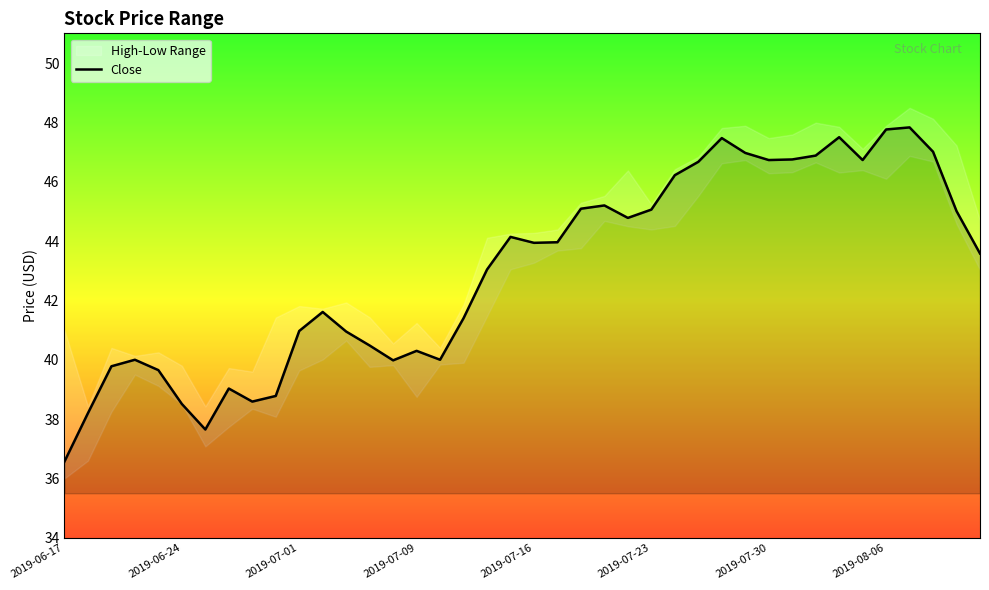

The value of Close at 2019-06-17 is 36.6. True or false?

True